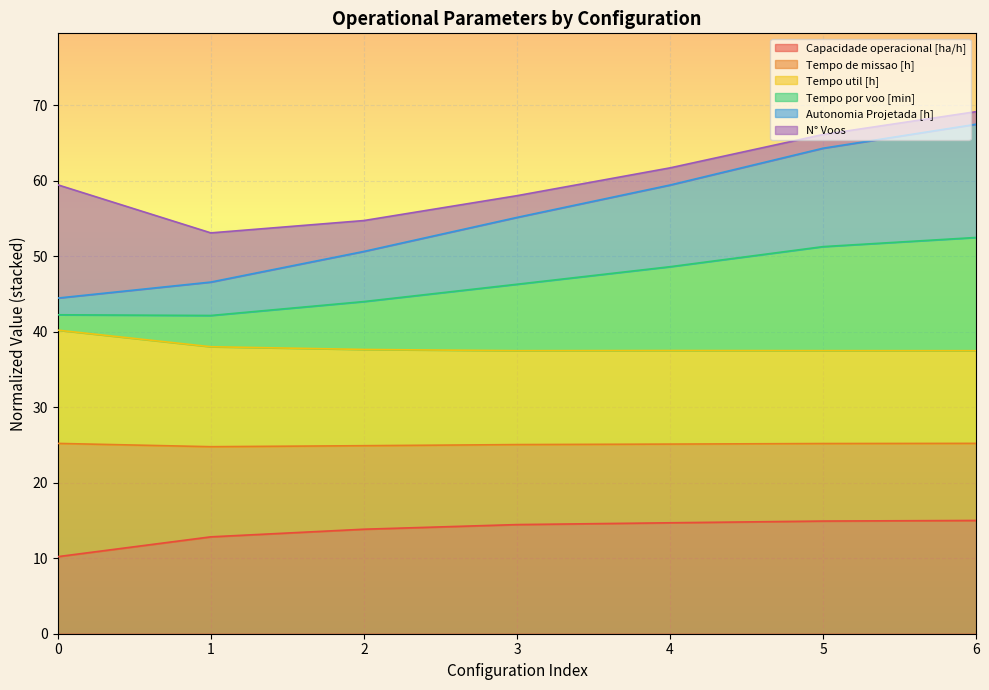

True or false: Tempo por voo [min] has a value of 17.4 at 3.

False